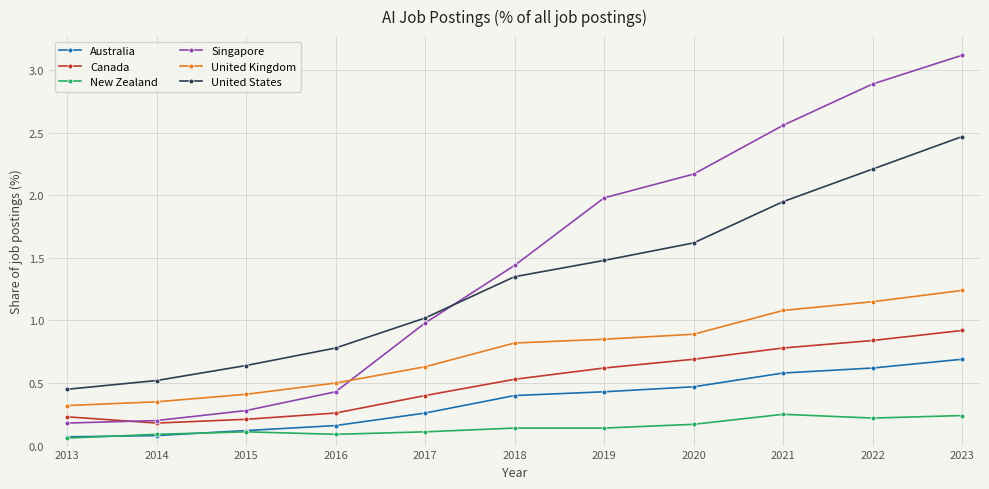

Does the chart display data point markers on the line(s)?

Yes